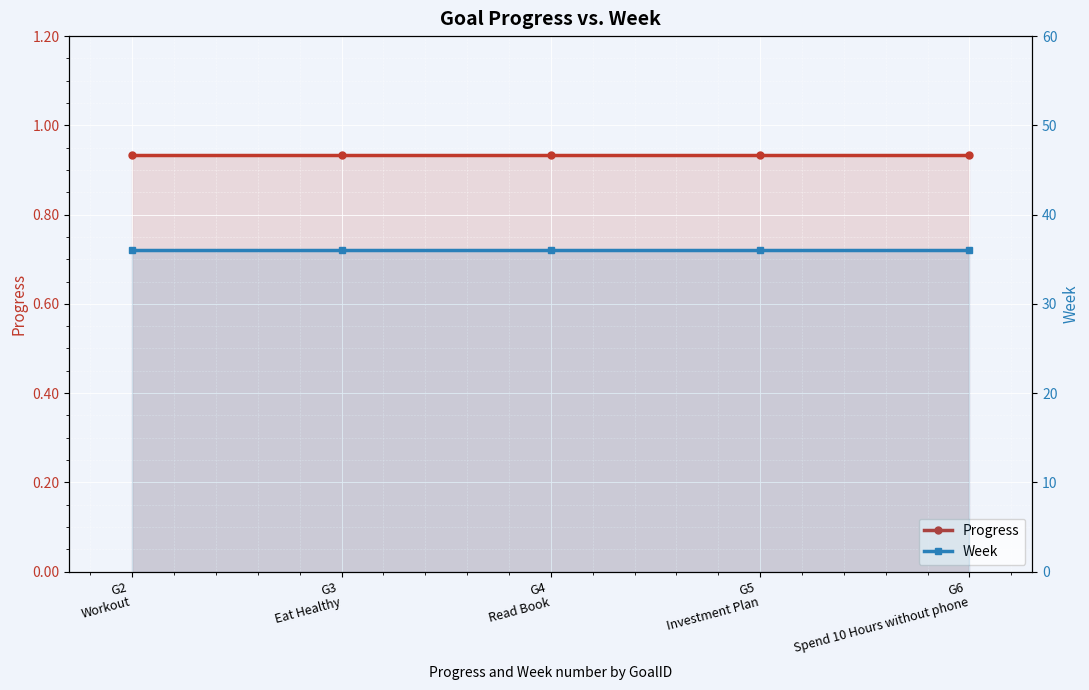

Where is Week nearest to the value 36?

G2
Workout